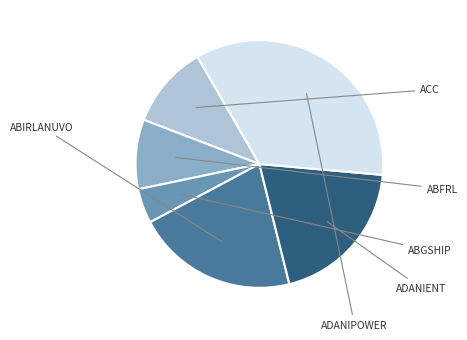

Is there any slice that represents more than half of the pie?

No